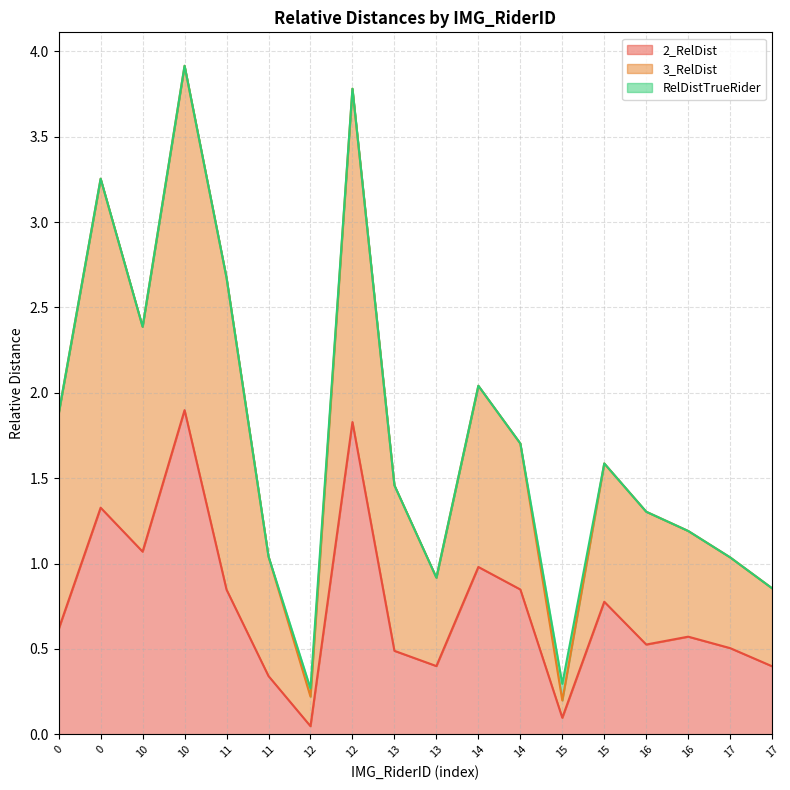

Does the chart display data point markers on the line(s)?

No